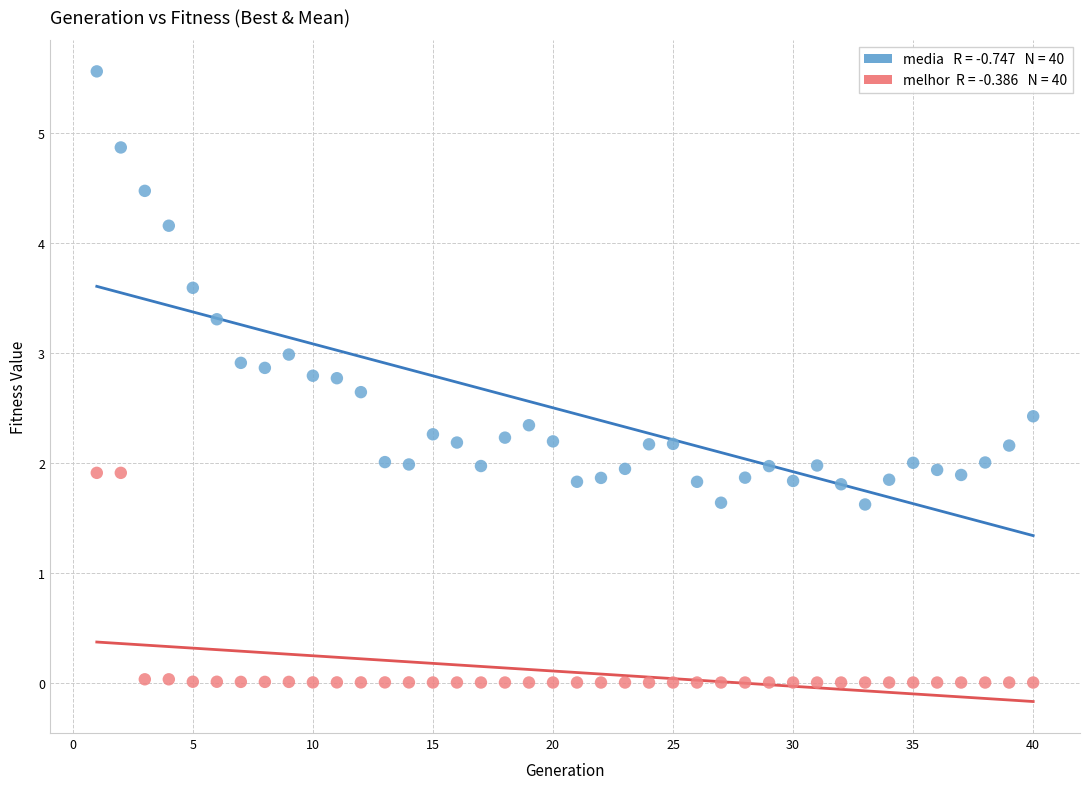

Across all data points, what is the range of X values (max minus min)?

39.0